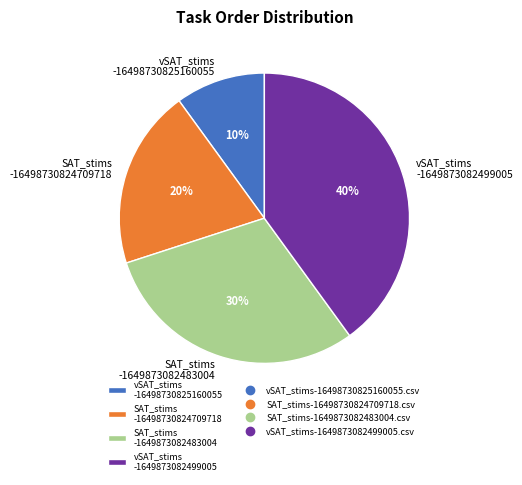

Is there a majority slice in this chart?

No